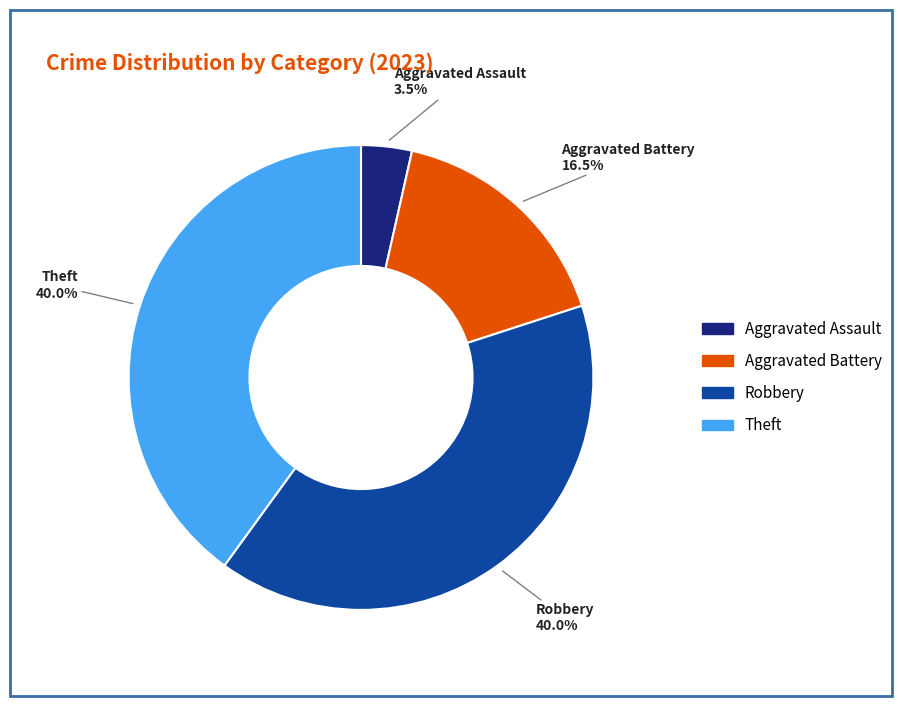

Is there any slice that represents more than half of the pie?

No